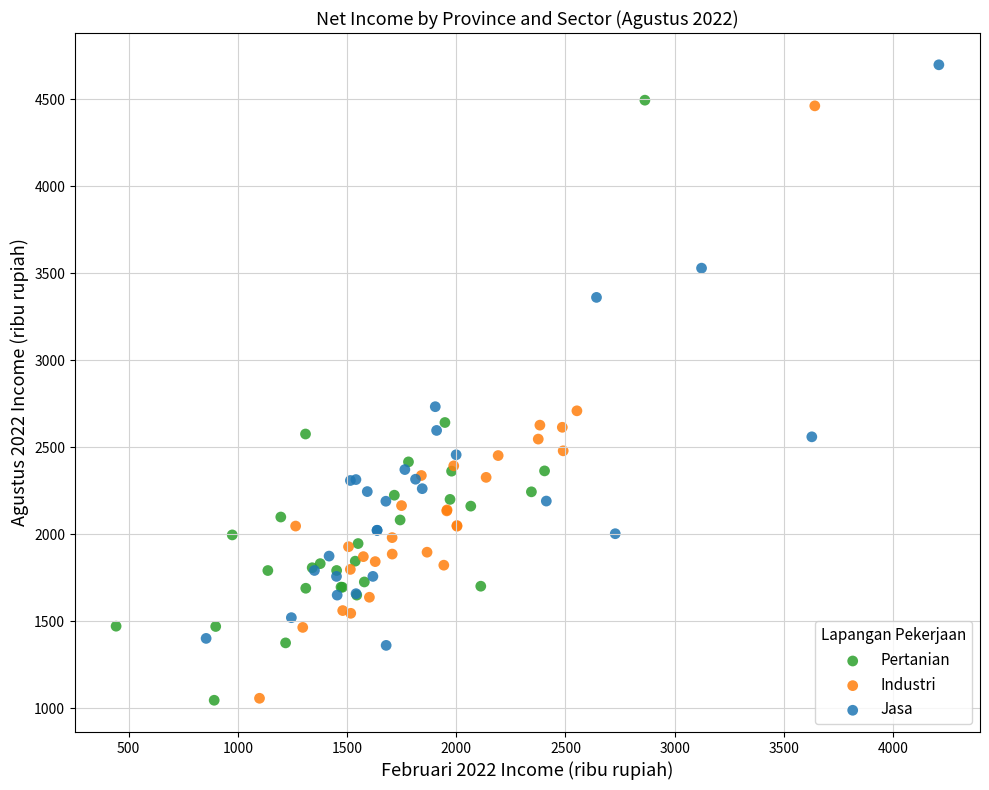

Which series contains the highest Y value?

Jasa